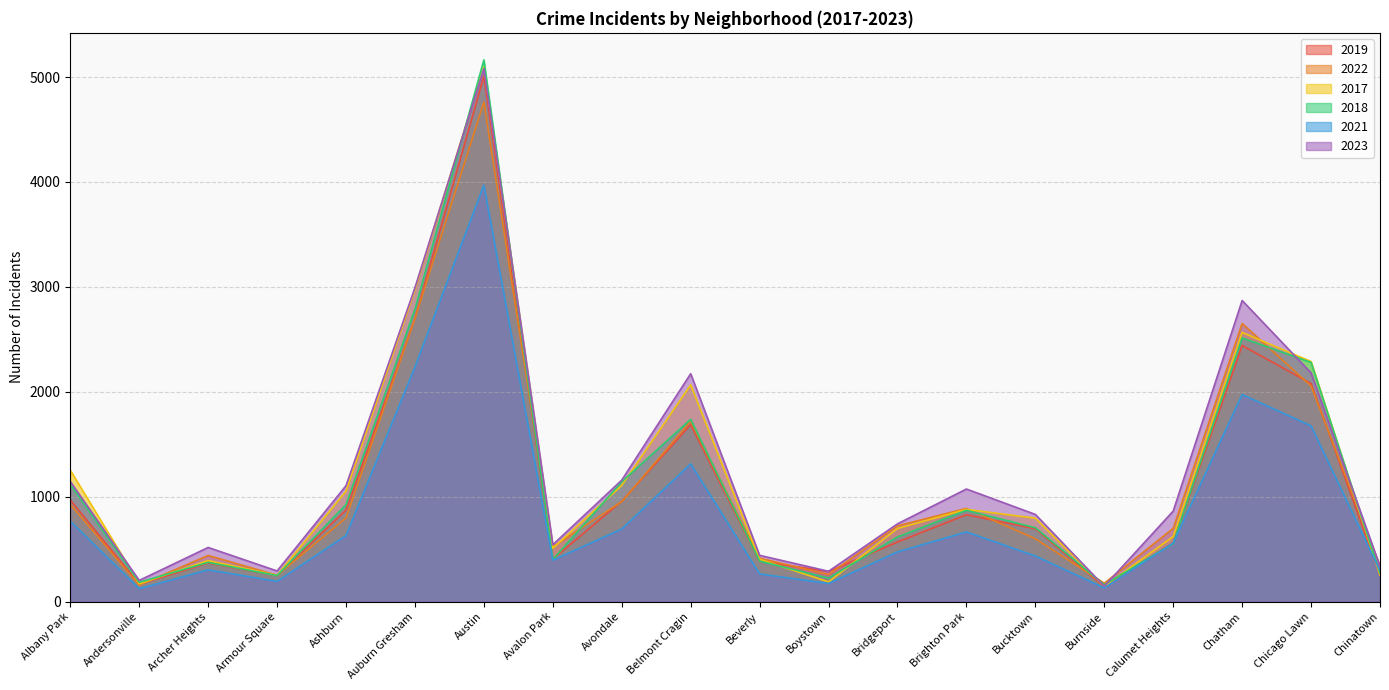

Reading right to left, transcribe all the data shown in this chart.

2019: Chinatown=253	Chicago Lawn=2079	Chatham=2441	Calumet Heights=561	Burnside=142	Bucktown=694	Brighton Park=828	Bridgeport=568	Boystown=287	Beverly=385	Belmont Cragin=1687	Avondale=957	Avalon Park=405	Austin=5008	Auburn Gresham=2700	Ashburn=872	Armour Square=249	Archer Heights=368	Andersonville=166	Albany Park=968
2022: Chinatown=338	Chicago Lawn=2055	Chatham=2651	Calumet Heights=698	Burnside=175	Bucktown=599	Brighton Park=888	Bridgeport=722	Boystown=258	Beverly=414	Belmont Cragin=1720	Avondale=953	Avalon Park=522	Austin=4761	Auburn Gresham=2699	Ashburn=797	Armour Square=251	Archer Heights=440	Andersonville=157	Albany Park=926
2017: Chinatown=253	Chicago Lawn=2288	Chatham=2566	Calumet Heights=620	Burnside=145	Bucktown=795	Brighton Park=879	Bridgeport=697	Boystown=188	Beverly=403	Belmont Cragin=2066	Avondale=1107	Avalon Park=508	Austin=5096	Auburn Gresham=2974	Ashburn=1053	Armour Square=250	Archer Heights=391	Andersonville=171	Albany Park=1252
2018: Chinatown=273	Chicago Lawn=2280	Chatham=2513	Calumet Heights=554	Burnside=160	Bucktown=704	Brighton Park=870	Bridgeport=616	Boystown=224	Beverly=386	Belmont Cragin=1737	Avondale=1142	Avalon Park=401	Austin=5163	Auburn Gresham=2787	Ashburn=924	Armour Square=248	Archer Heights=374	Andersonville=184	Albany Park=1117
2021: Chinatown=293	Chicago Lawn=1675	Chatham=1974	Calumet Heights=559	Burnside=130	Bucktown=435	Brighton Park=664	Bridgeport=474	Boystown=173	Beverly=264	Belmont Cragin=1313	Avondale=692	Avalon Park=395	Austin=3970	Auburn Gresham=2237	Ashburn=630	Armour Square=193	Archer Heights=303	Andersonville=123	Albany Park=767
2023: Chinatown=335	Chicago Lawn=2180	Chatham=2870	Calumet Heights=863	Burnside=146	Bucktown=831	Brighton Park=1073	Bridgeport=741	Boystown=289	Beverly=441	Belmont Cragin=2172	Avondale=1158	Avalon Park=542	Austin=5080	Auburn Gresham=2992	Ashburn=1105	Armour Square=292	Archer Heights=516	Andersonville=202	Albany Park=1145